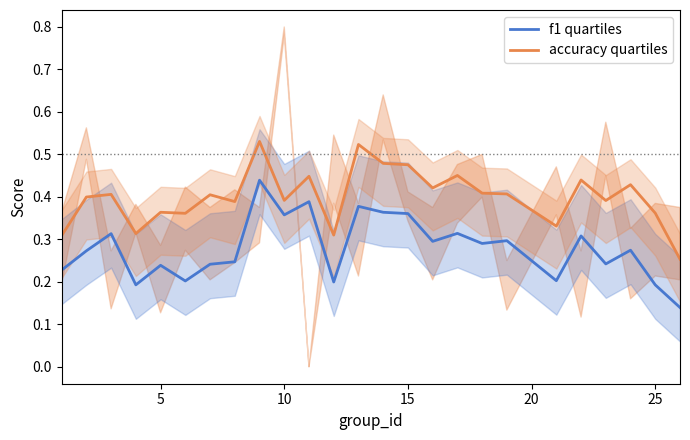

True or false: accuracy quartiles and f1 quartiles intersect in this chart.

False